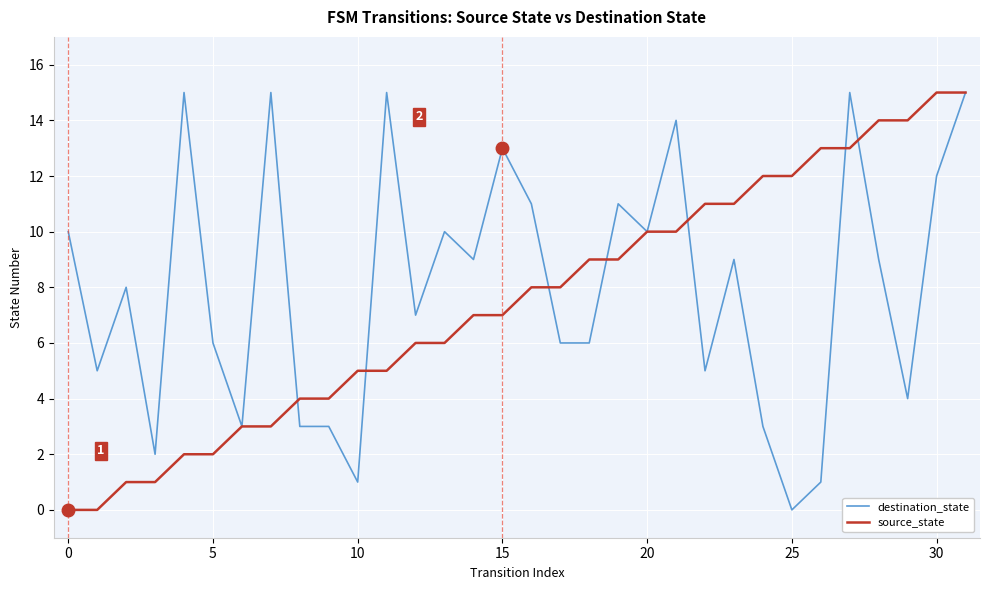

What is the maximum value for destination_state?

15